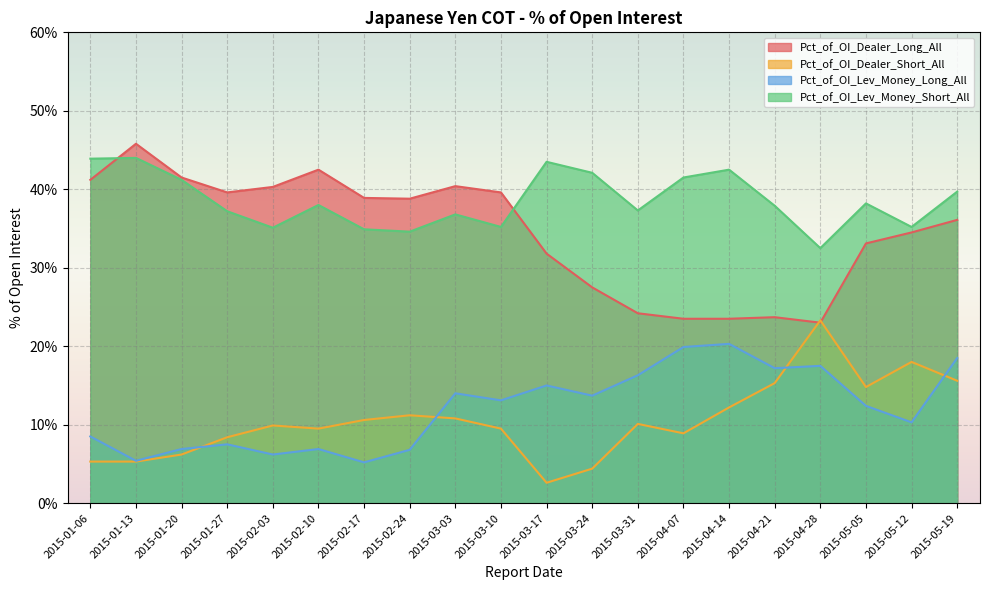

What value does the Pct_of_OI_Dealer_Short_All series have at 2015-05-19?

15.6